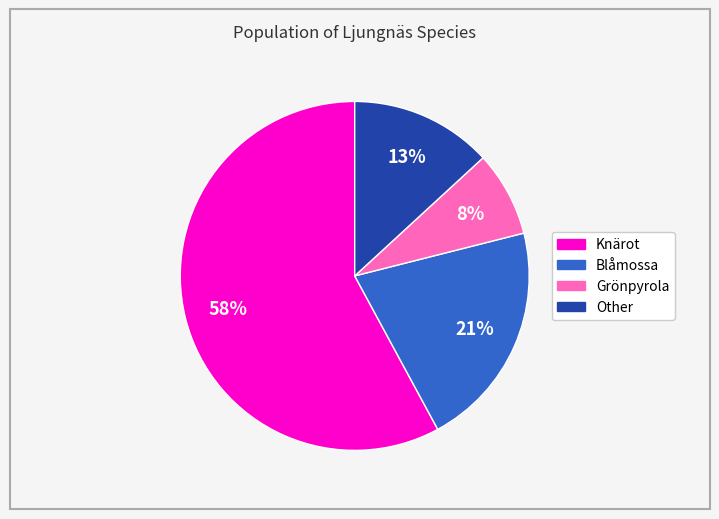

What is the majority slice?

Knärot